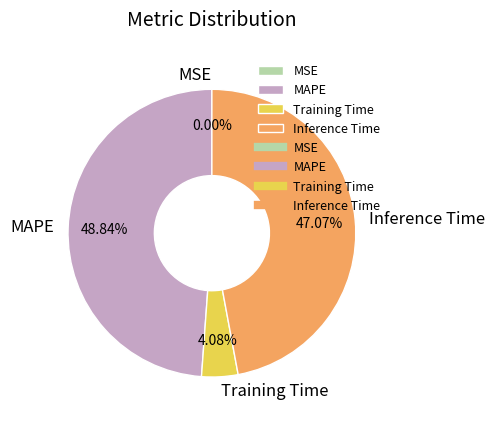

Which slice is the largest?

MAPE